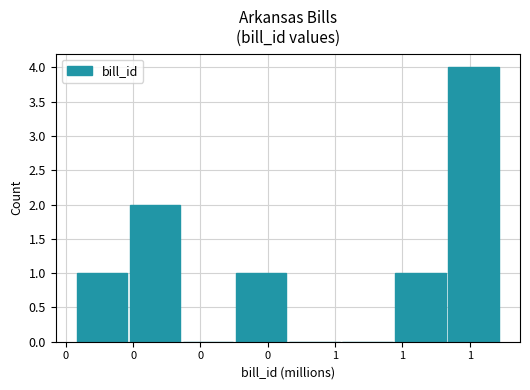

Reading left to right, extract all data points from this chart.

1	2	0	1	0	0	1	4